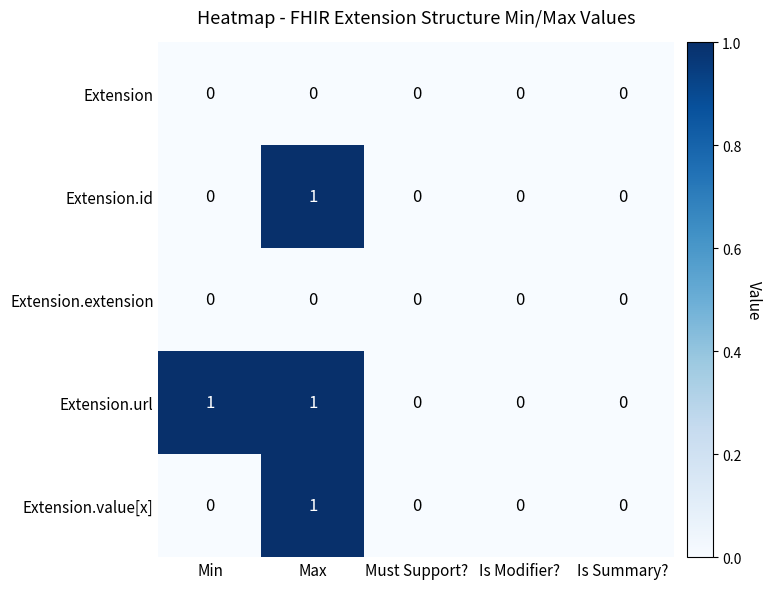

Reading left to right, list all the values displayed in this chart.

Extension: Min=0	Max=0	Must Support?=0	Is Modifier?=0	Is Summary?=0
Extension.id: Min=0	Max=1	Must Support?=0	Is Modifier?=0	Is Summary?=0
Extension.extension: Min=0	Max=0	Must Support?=0	Is Modifier?=0	Is Summary?=0
Extension.url: Min=1	Max=1	Must Support?=0	Is Modifier?=0	Is Summary?=0
Extension.value[x]: Min=0	Max=1	Must Support?=0	Is Modifier?=0	Is Summary?=0